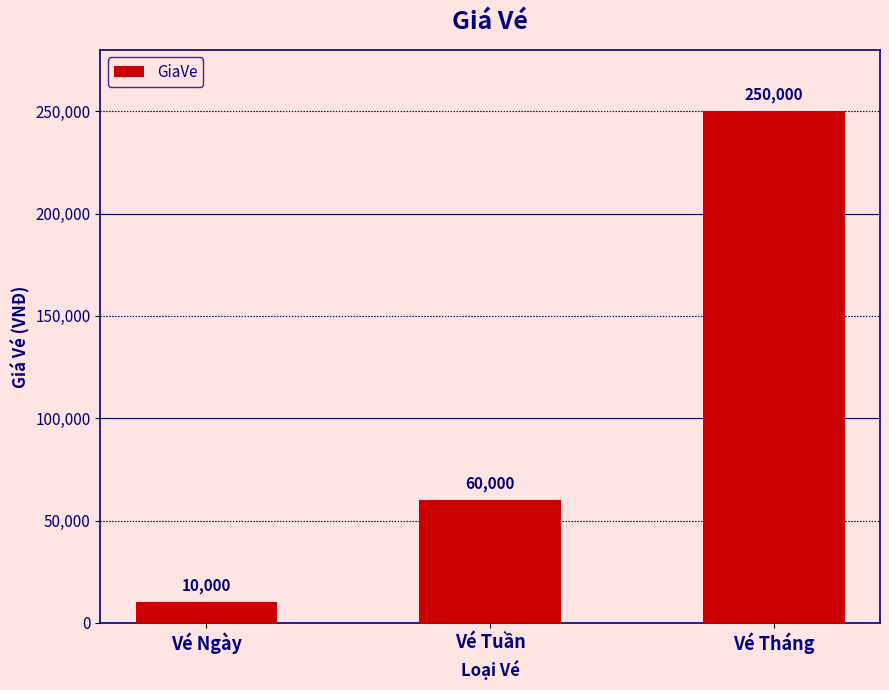

True or false: the data shows 94742 at Vé Tuần.

False